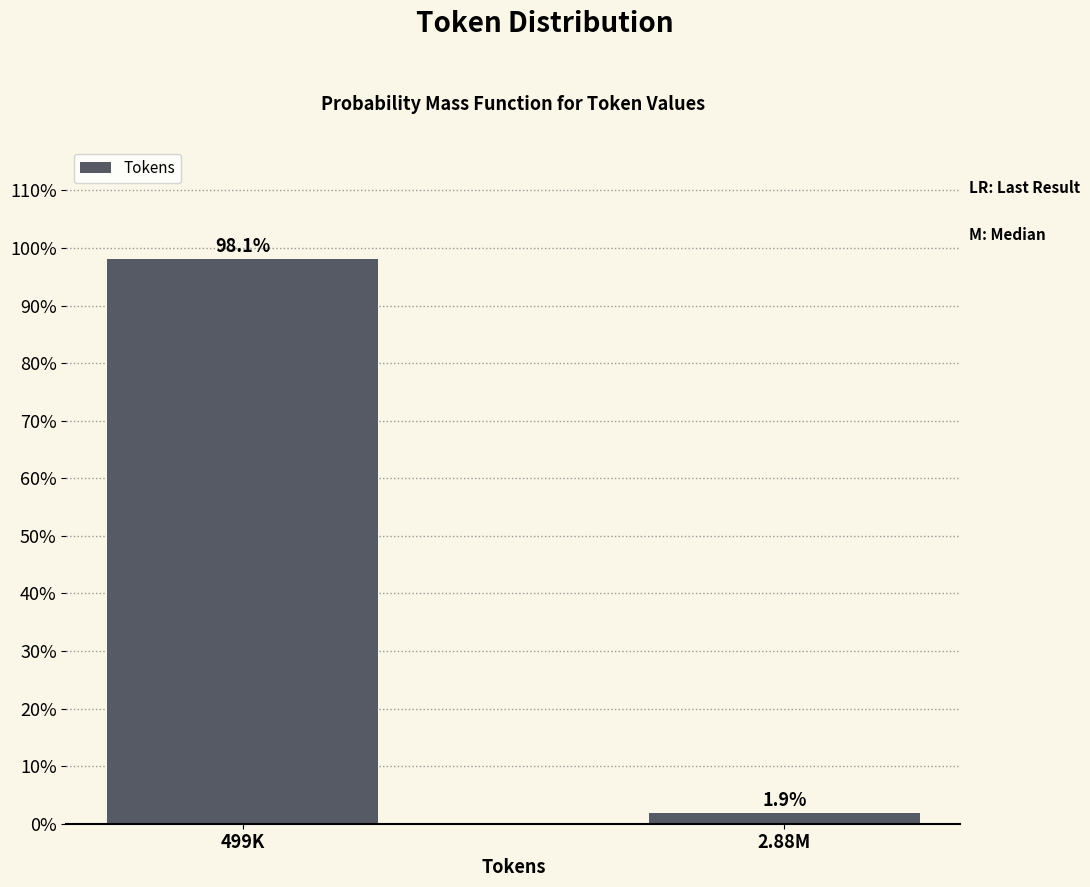

Reading left to right, transcribe all the data shown in this chart.

499K=98.1	2.88M=1.9